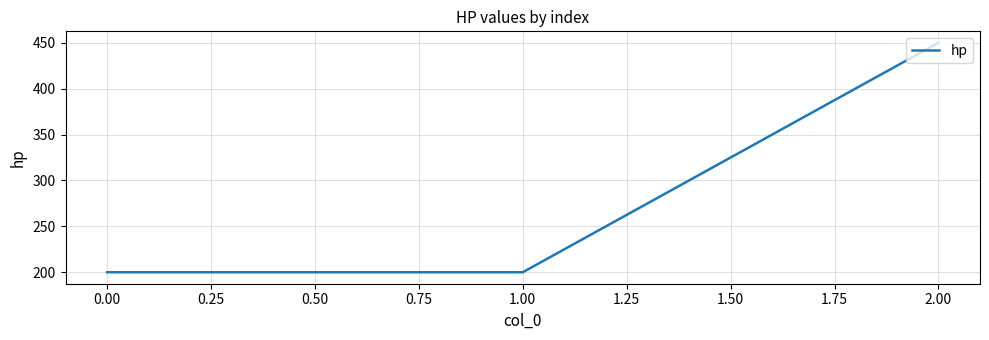

What is the difference between the maximum and minimum values?

250